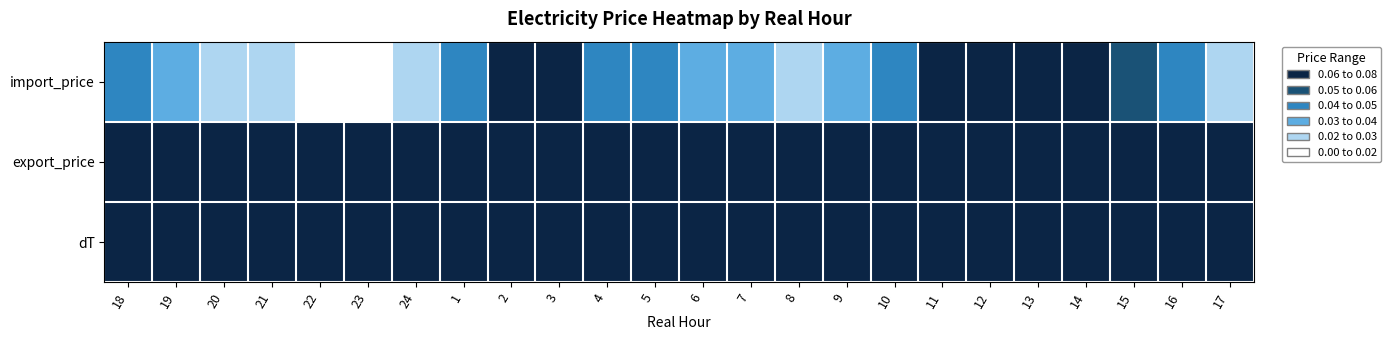

Which series has the largest range (max minus min)?

import_price